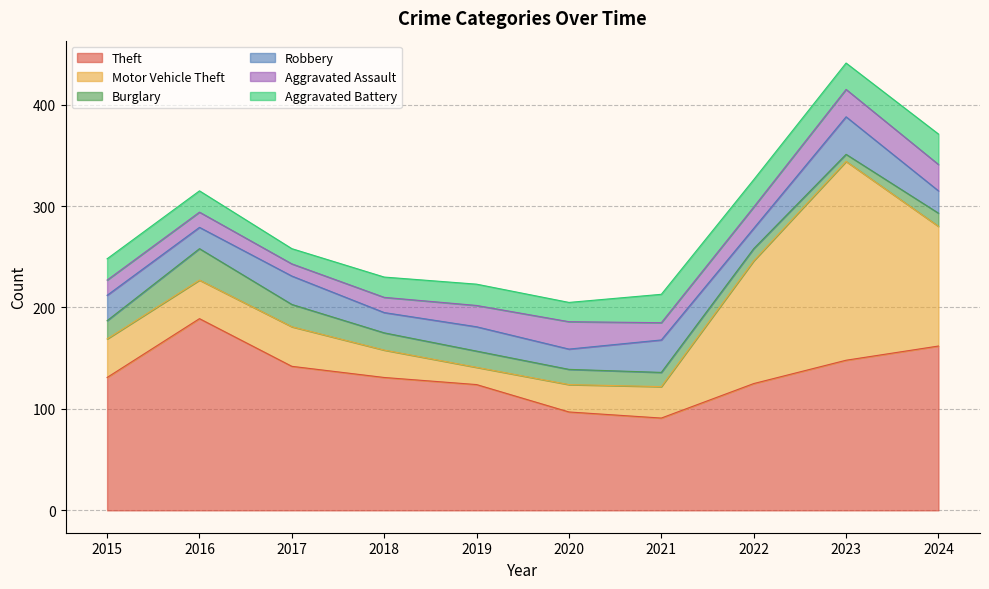

What is the greatest value displayed?

196